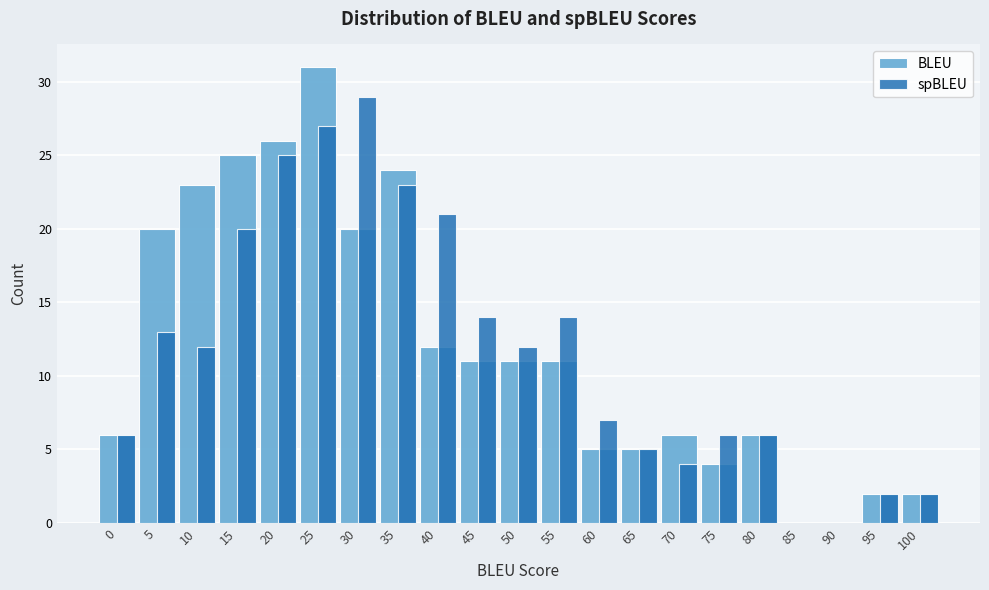

What is the sum of all BLEU values?

250